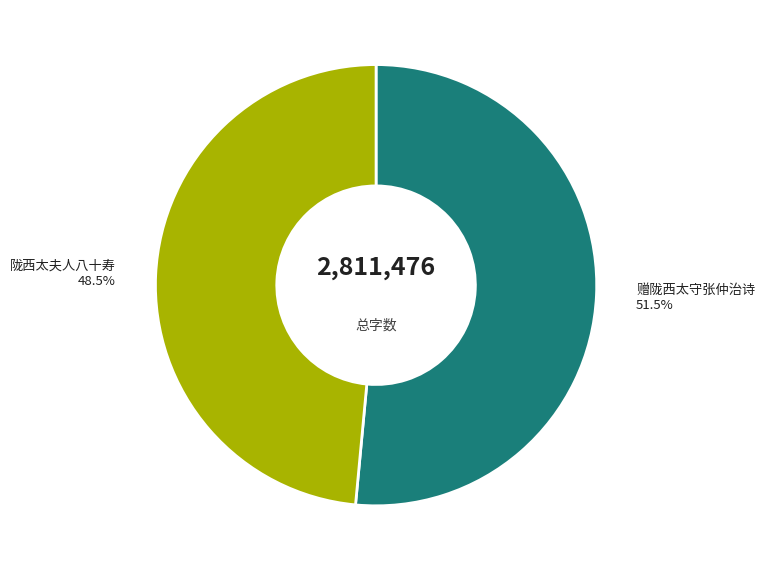

Is there a majority slice in this chart?

Yes